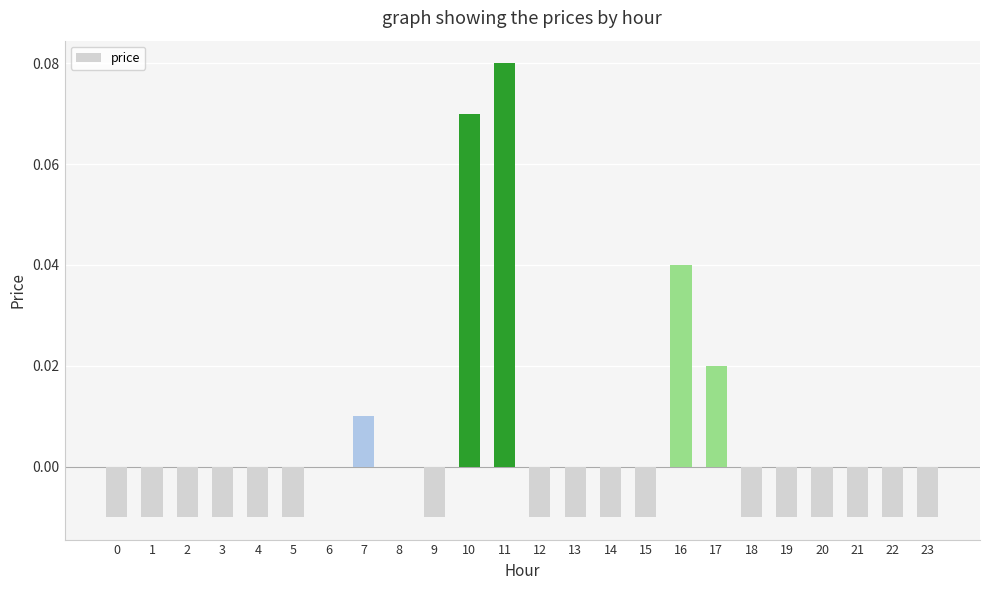

The value at 20 is -0.0. True or false?

True